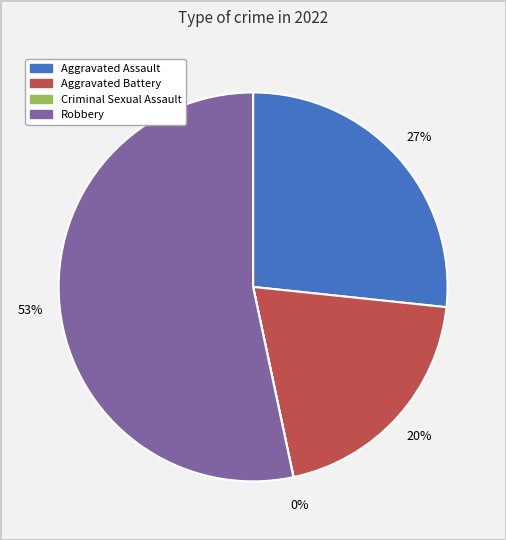

What is the ratio of the value at Aggravated Battery to the value at Robbery?

0.4